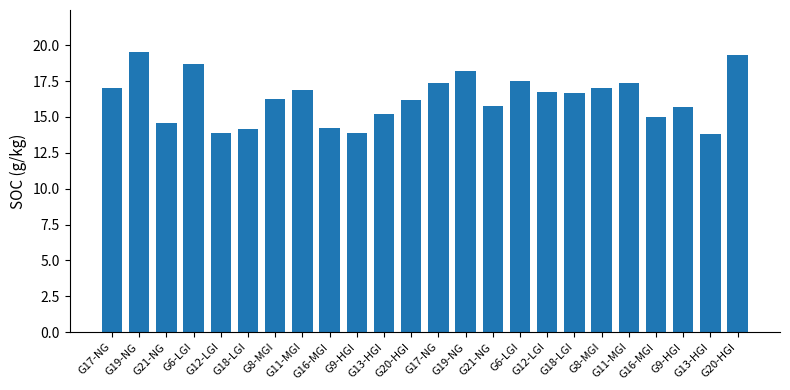

Are the bars horizontal?

No